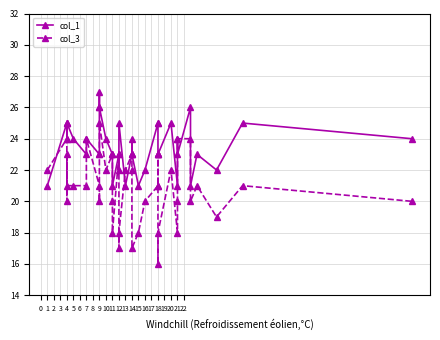

How many interior local valleys does the col_3 series have?

10